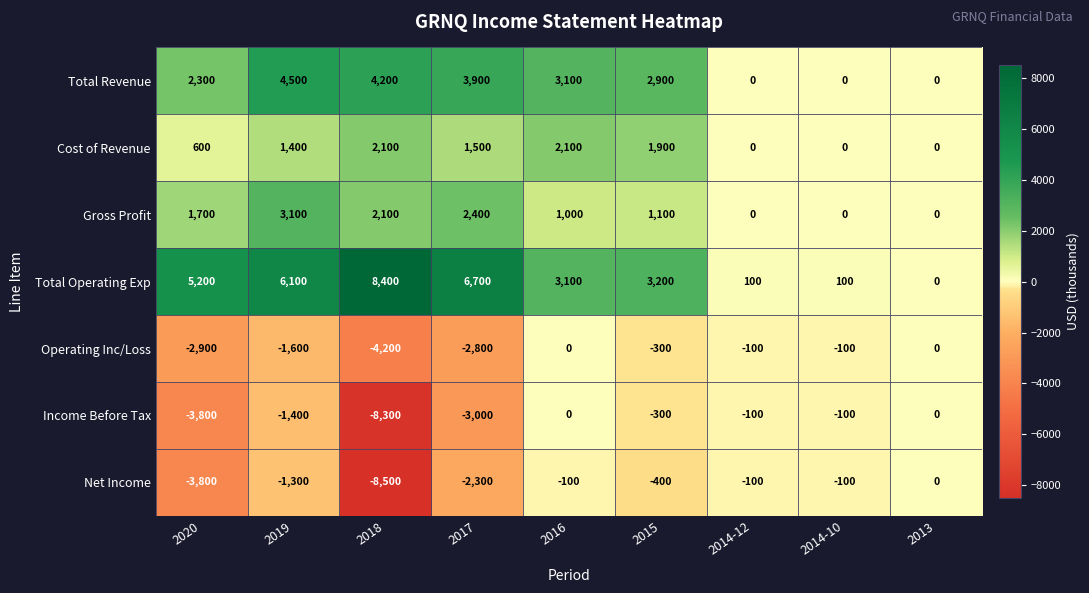

Which series has the largest range (max minus min)?

Net Income